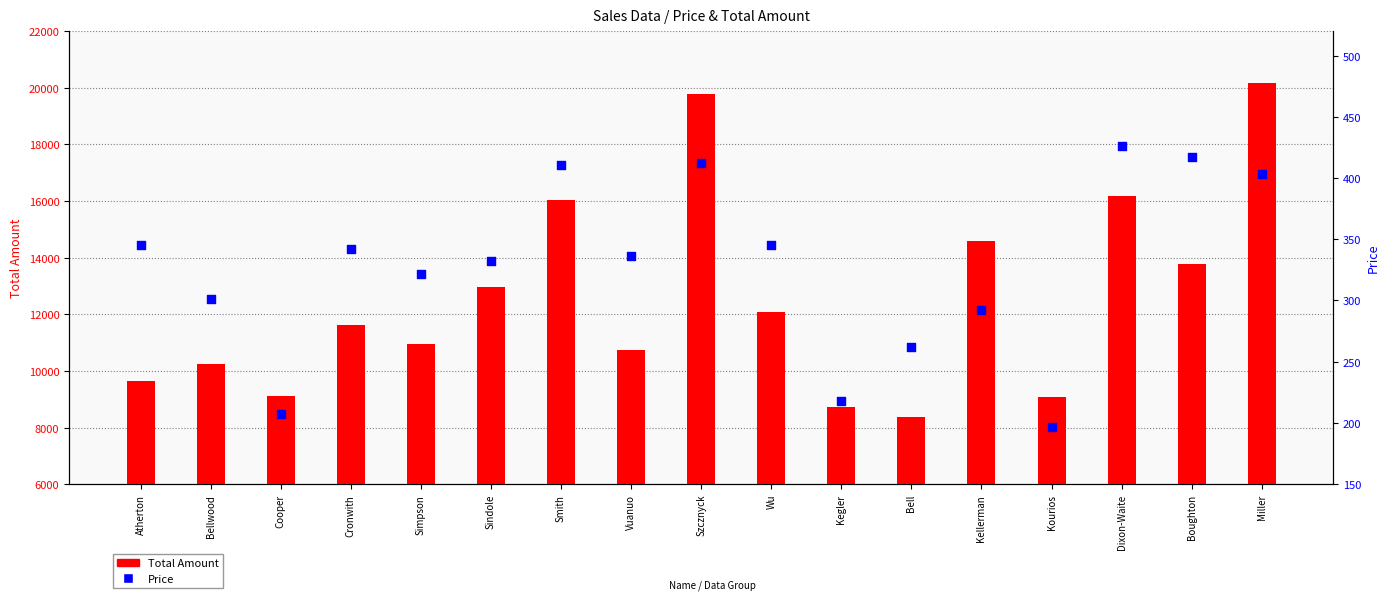

What is the total value across all series at Vuanuo?

11088